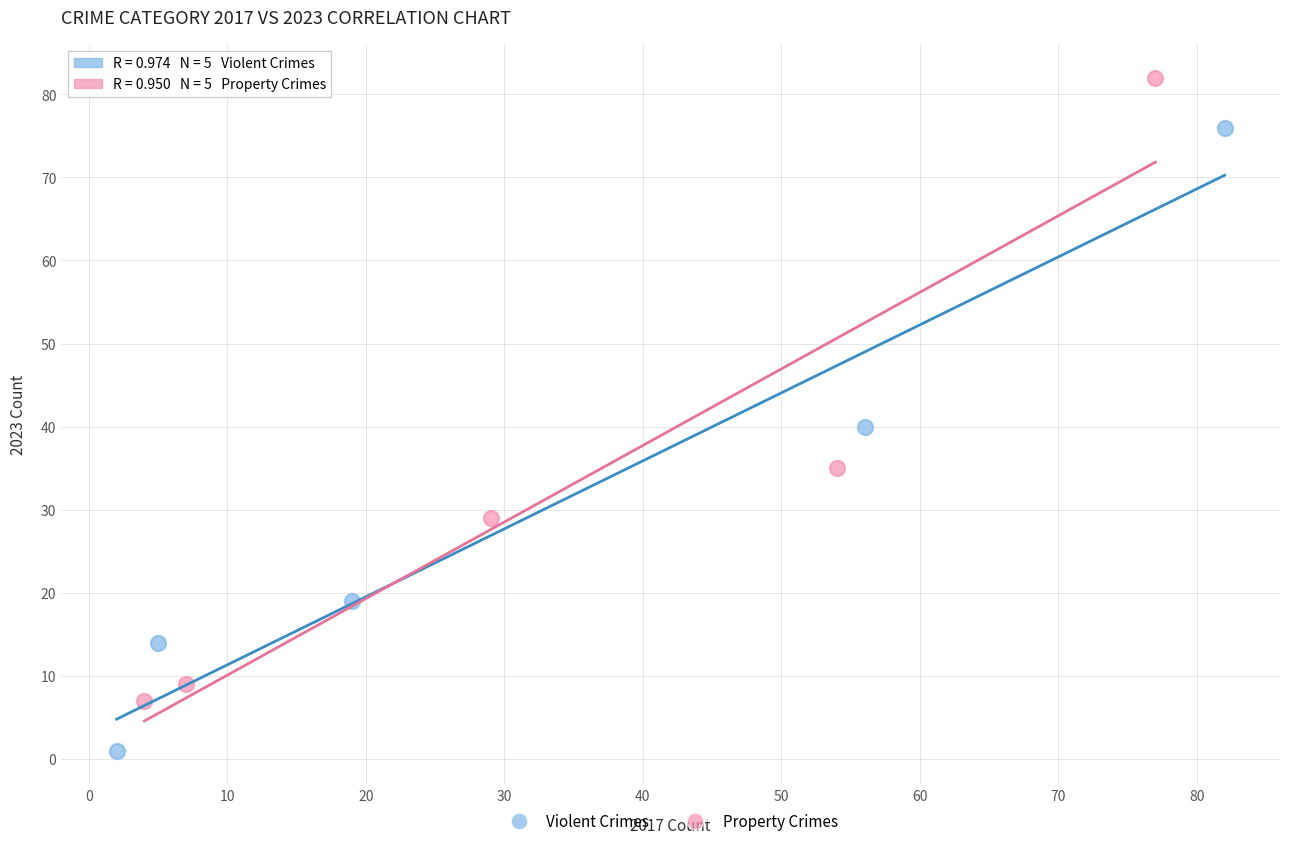

Which series contains the highest Y value?

Property Crimes